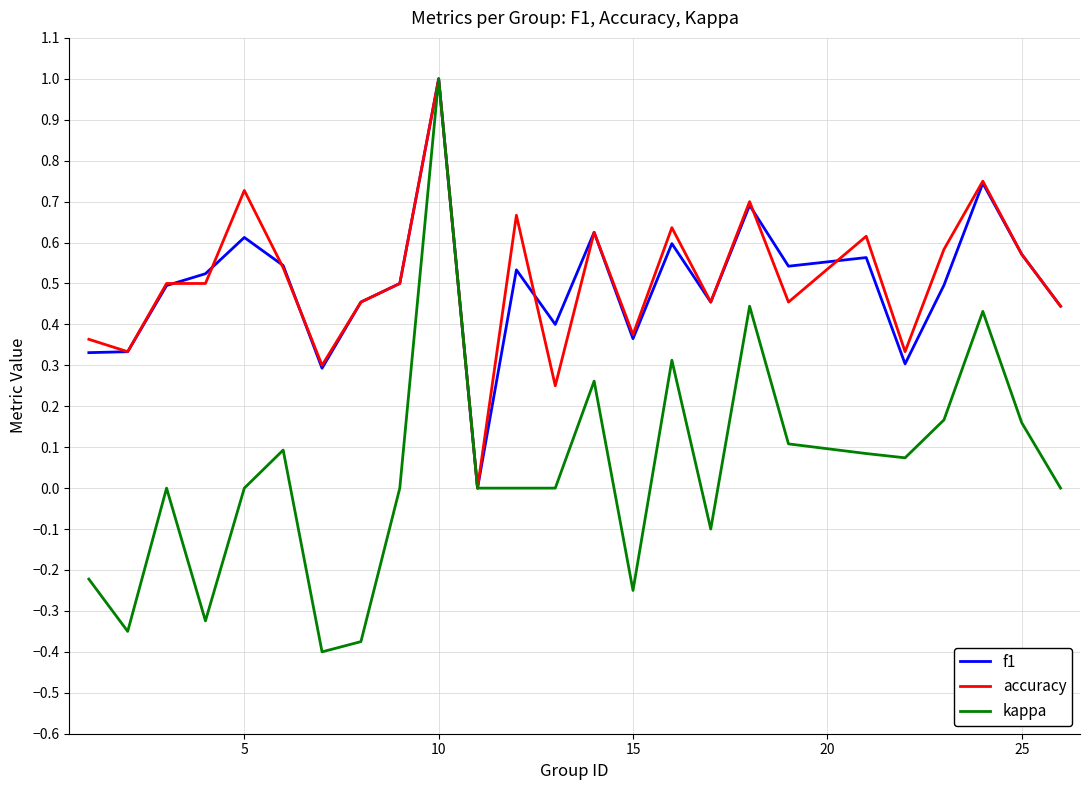

Which series has the widest spread of values?

kappa